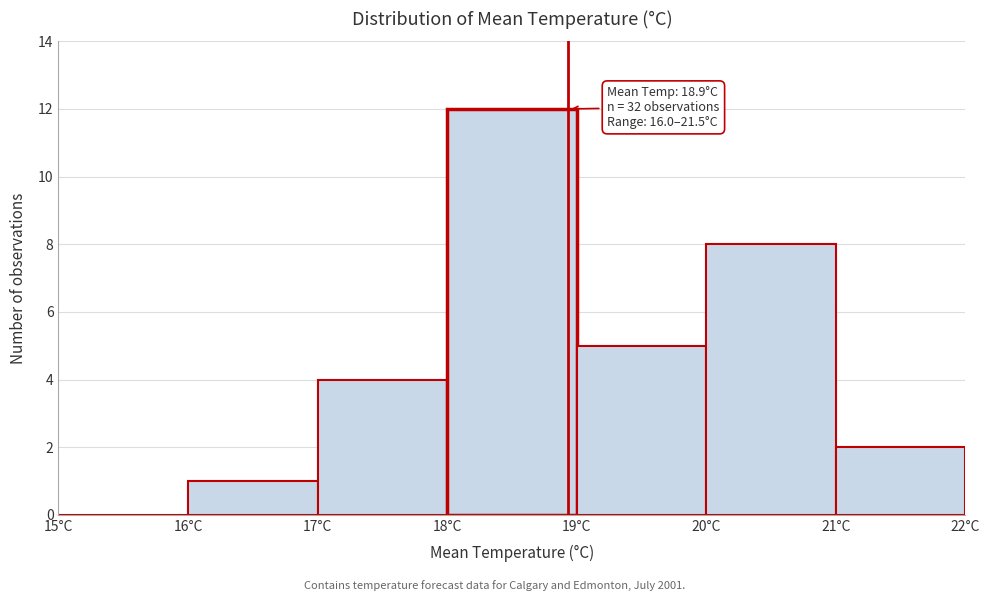

Over which range of the x-axis is the bar tallest?

18 to 19